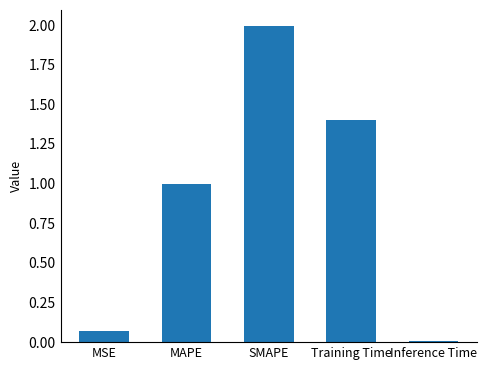

The value at Training Time is 2.0. True or false?

False